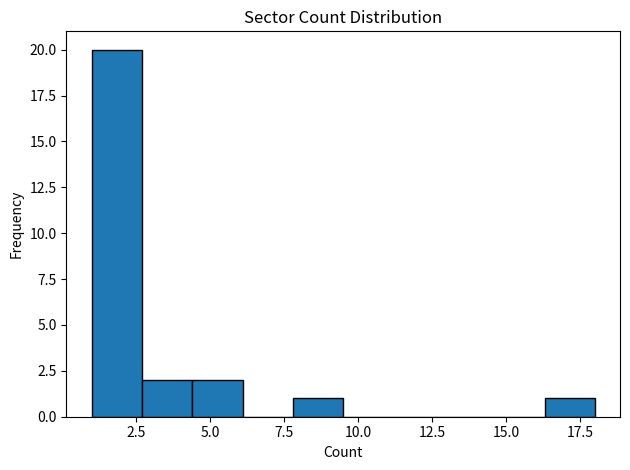

Around what value on the x-axis is the tallest bar? Give the approximate position of its centre, as read against the axis.

2.0